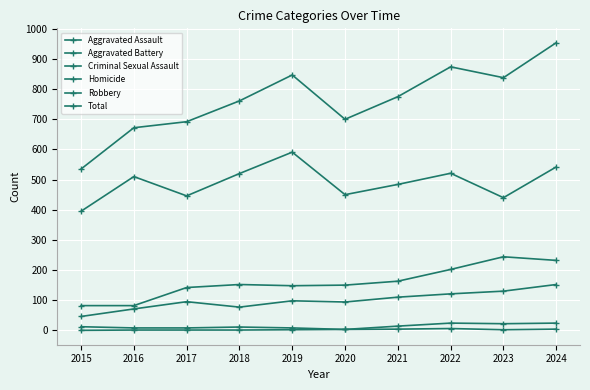

Which category has the highest value across all series?

2024